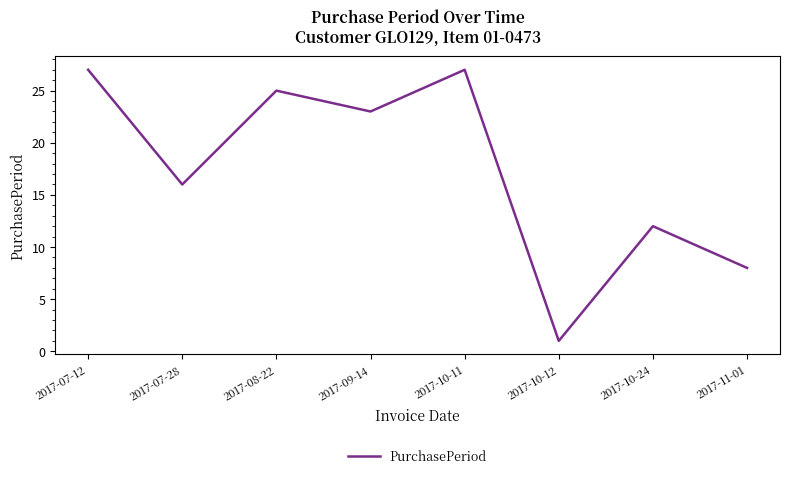

Where is the first local maximum?

2017-08-22